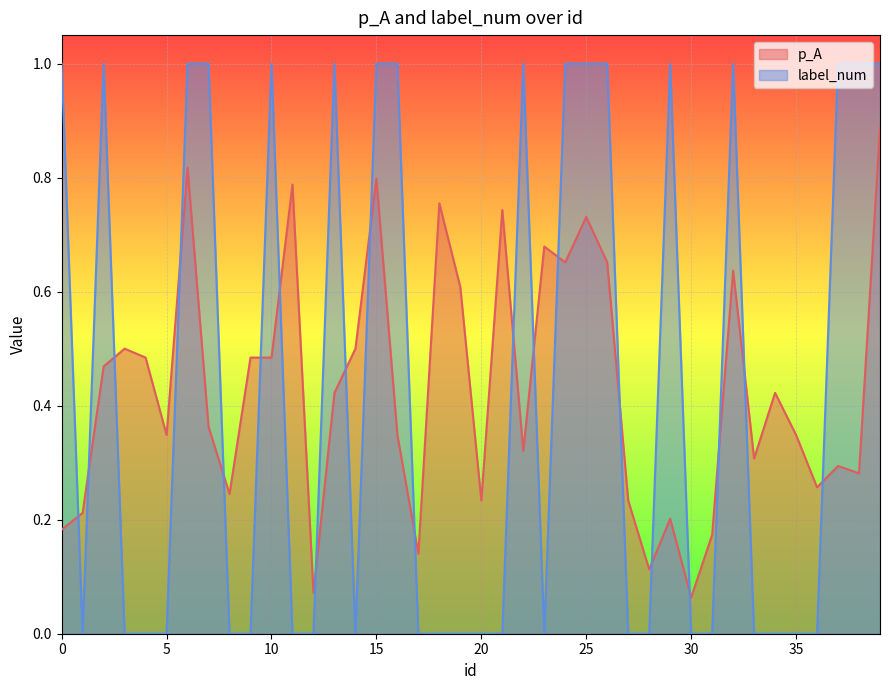

Where do label_num and p_A first cross each other?

0 and 1